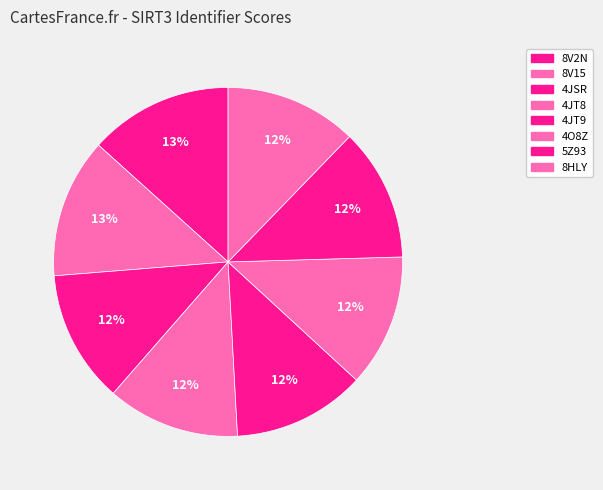

Is there a majority slice in this chart?

No